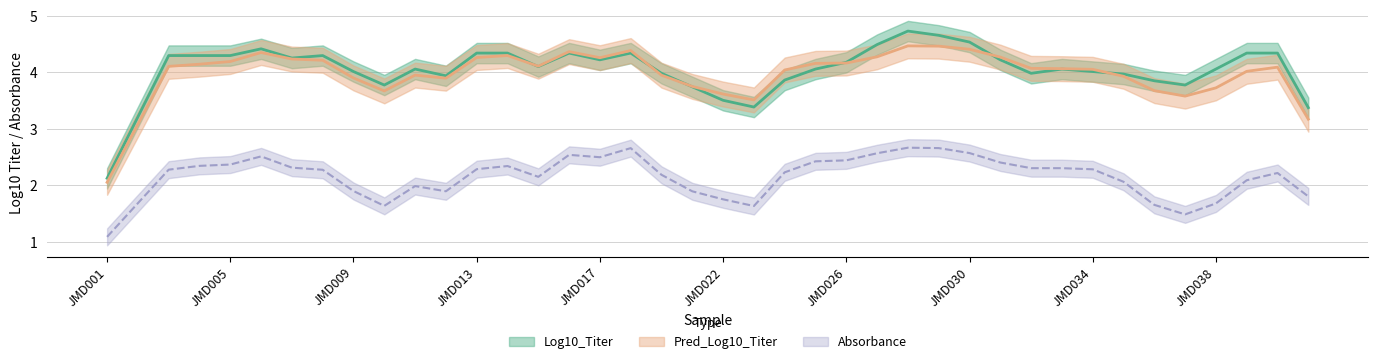

How many intersections are there between Pred_Log10_Titer and Log10_Titer?

14